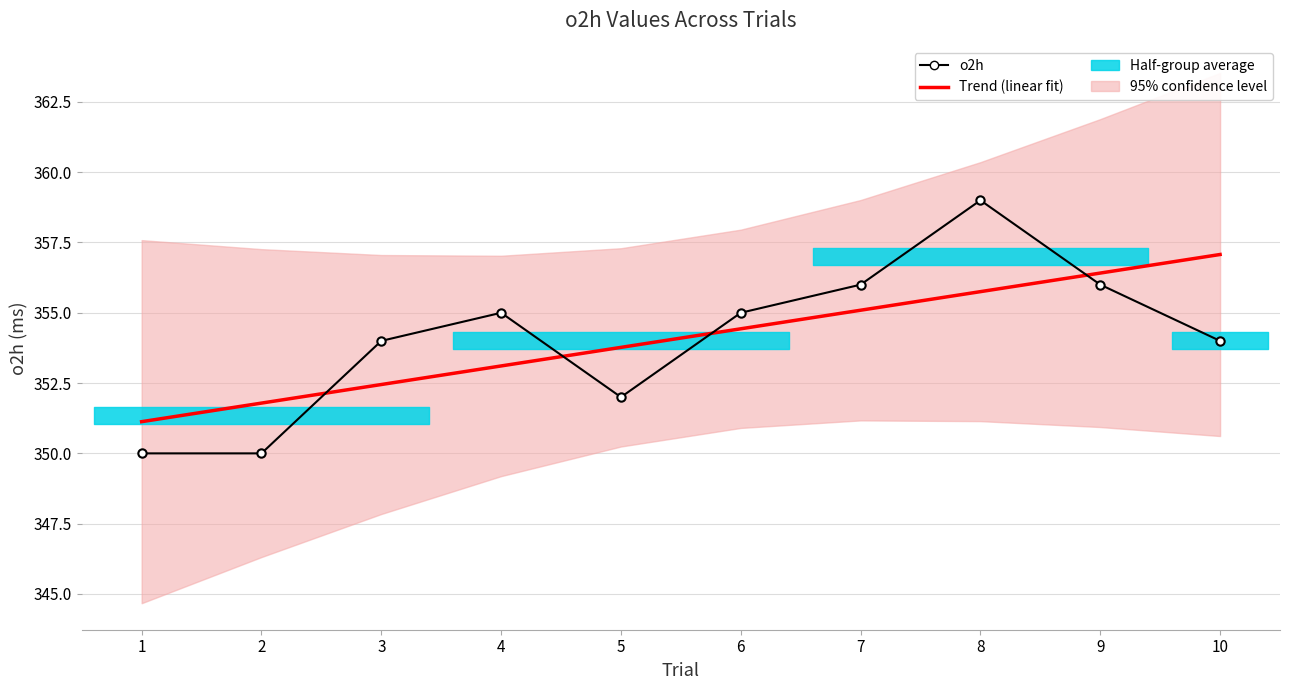

The value of o2h at 4 is 355.0. True or false?

True